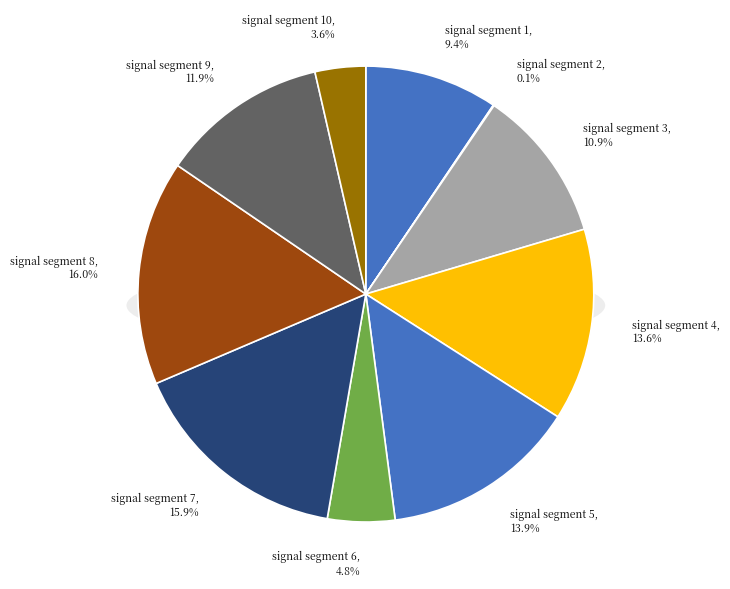

Is the sum of signal segment 5 and signal segment 4 greater than half?

No